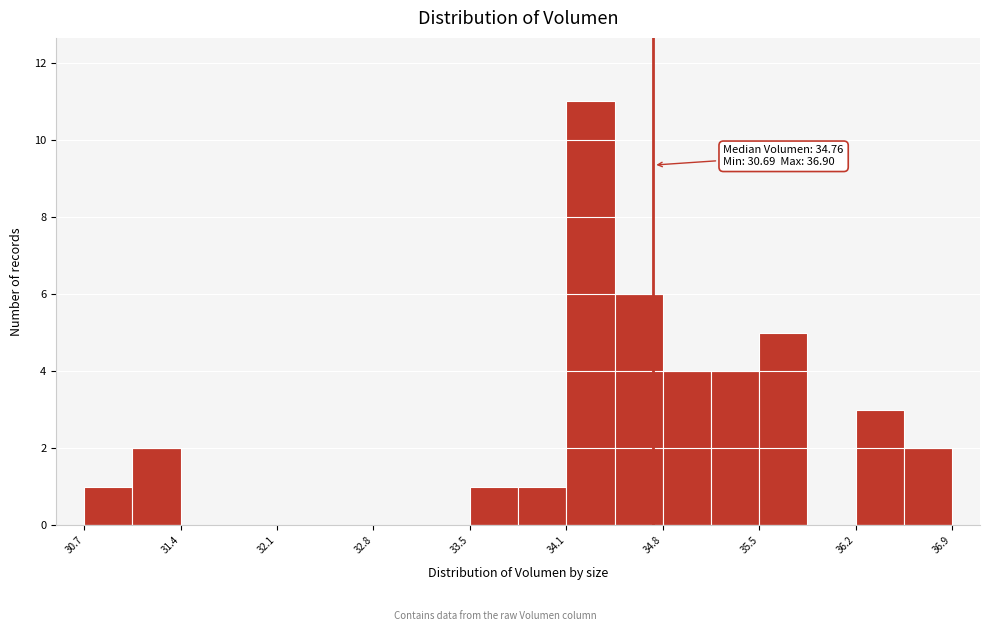

Read against the x-axis, roughly where is the centre of the tallest bar?

34.3